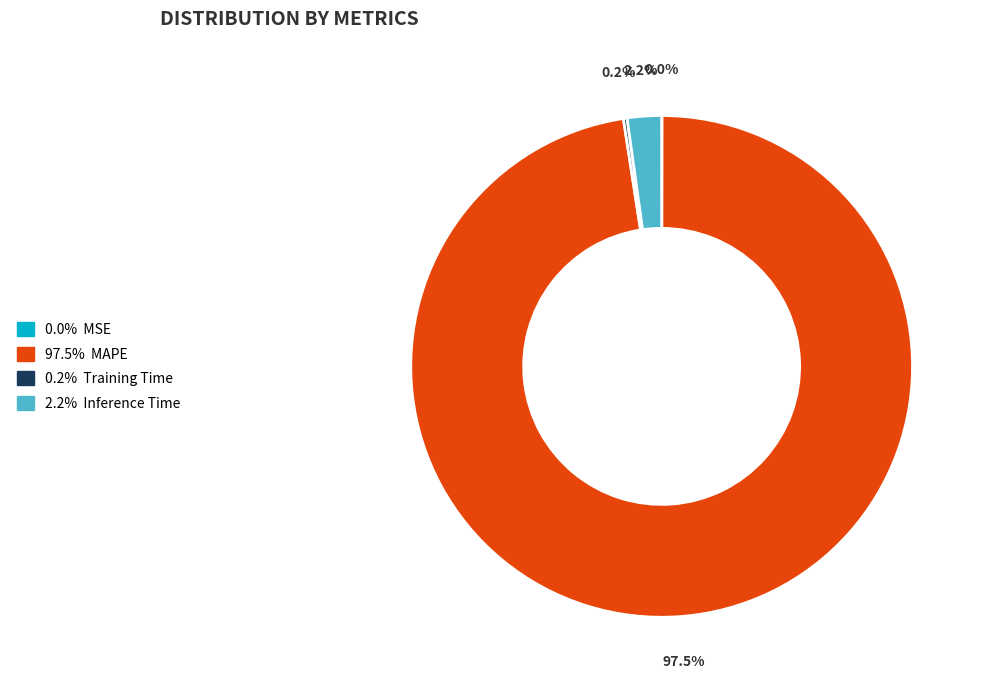

To the nearest percent, what is the average slice percentage?

25%